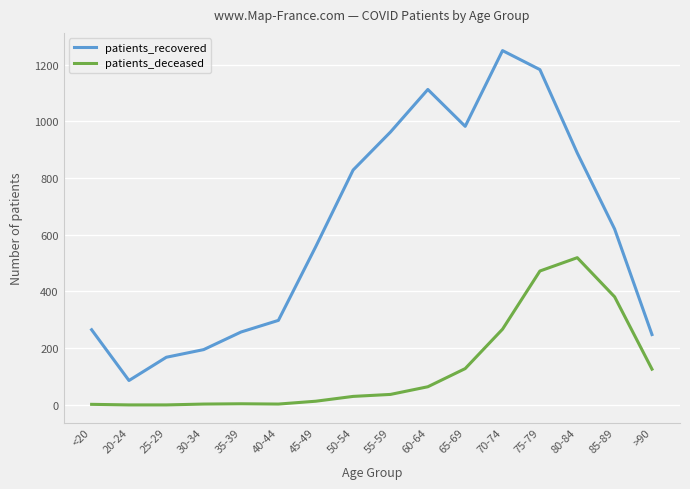

What is the maximum value shown in the chart?

1249